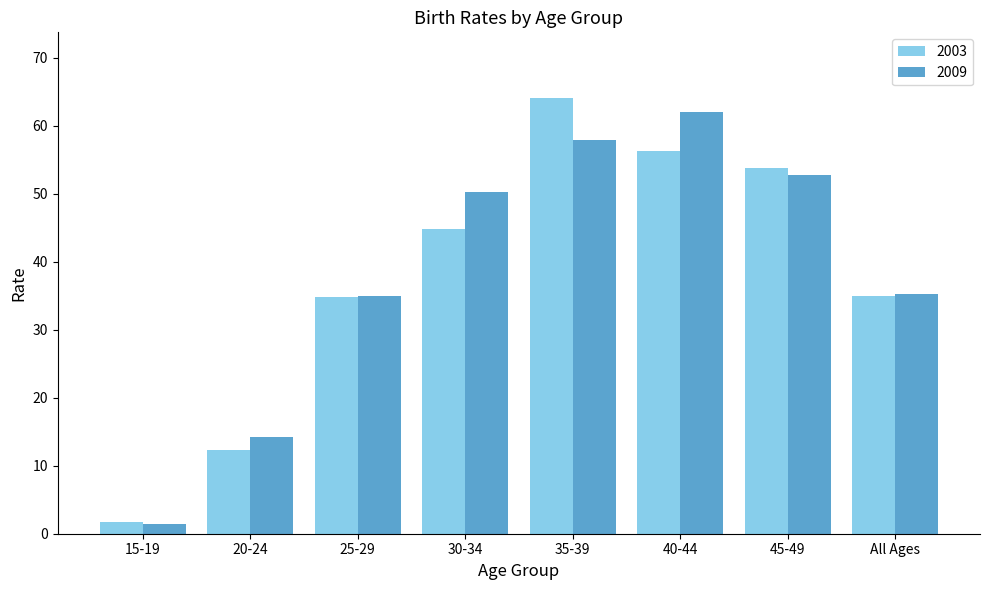

How many bars are there in each group?

2